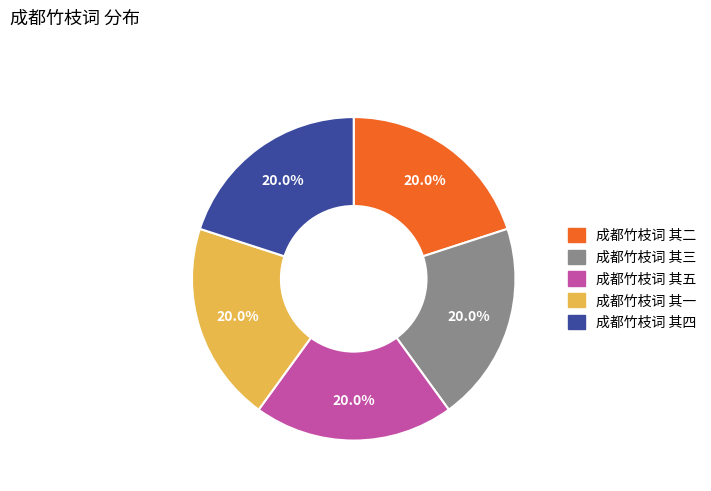

Approximately how many times larger is the value at 成都竹枝词 其二 compared to 成都竹枝词 其五?

1.0